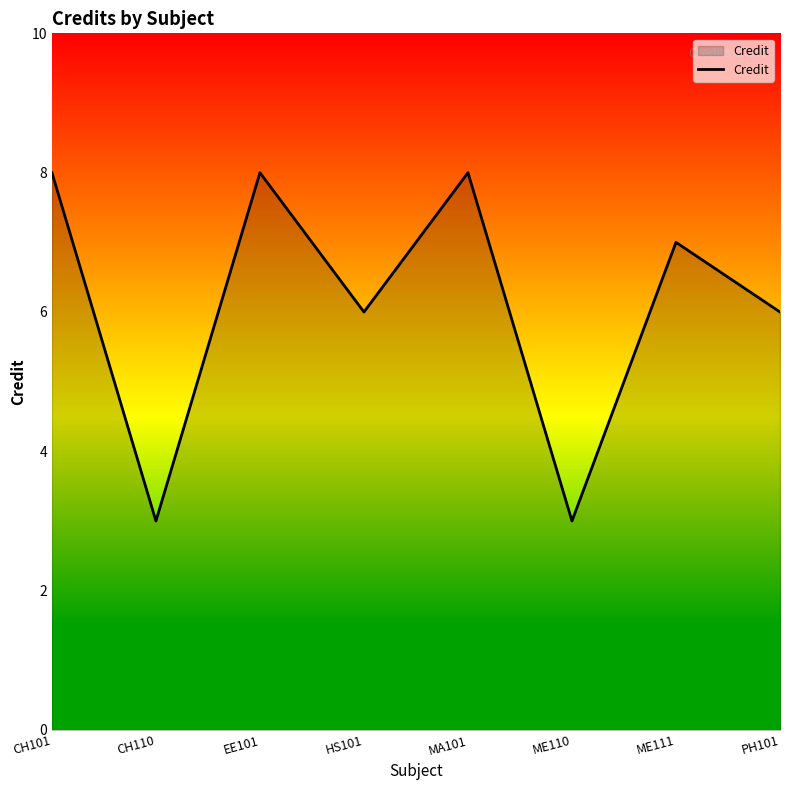

Reading left to right, transcribe all the data shown in this chart.

CH101=8	CH110=3	EE101=8	HS101=6	MA101=8	ME110=3	ME111=7	PH101=6